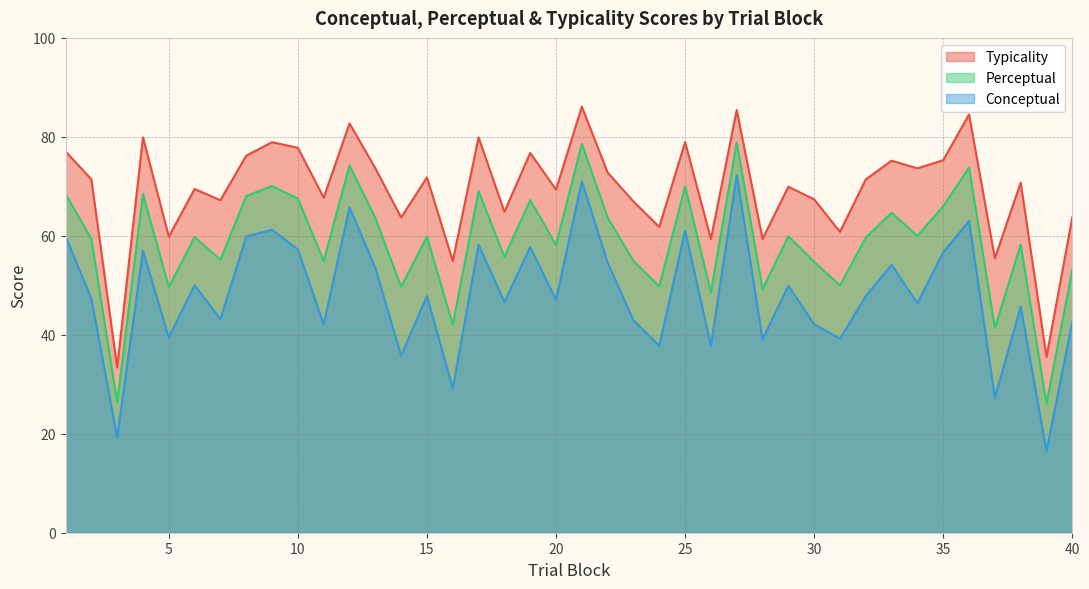

True or false: perceptual and typicality intersect in this chart.

False